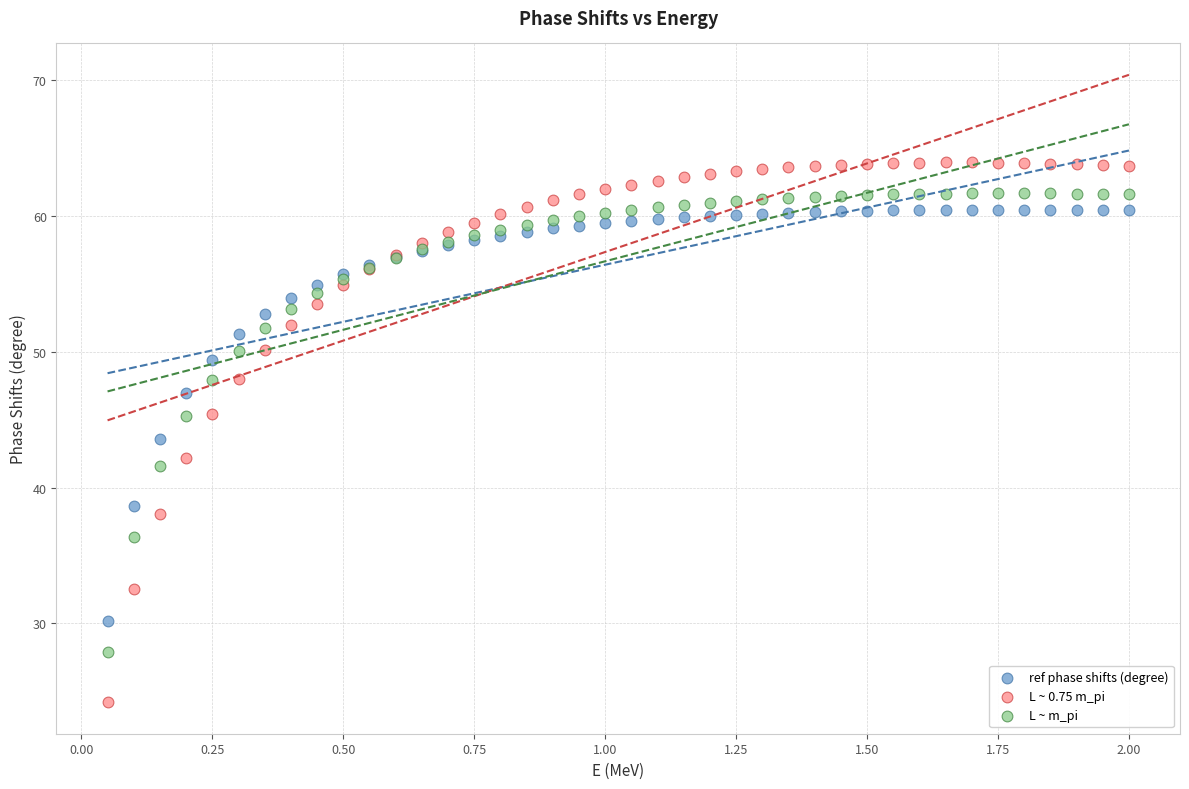

Which series reaches the maximum Y coordinate?

L ~ 0.75 m_pi